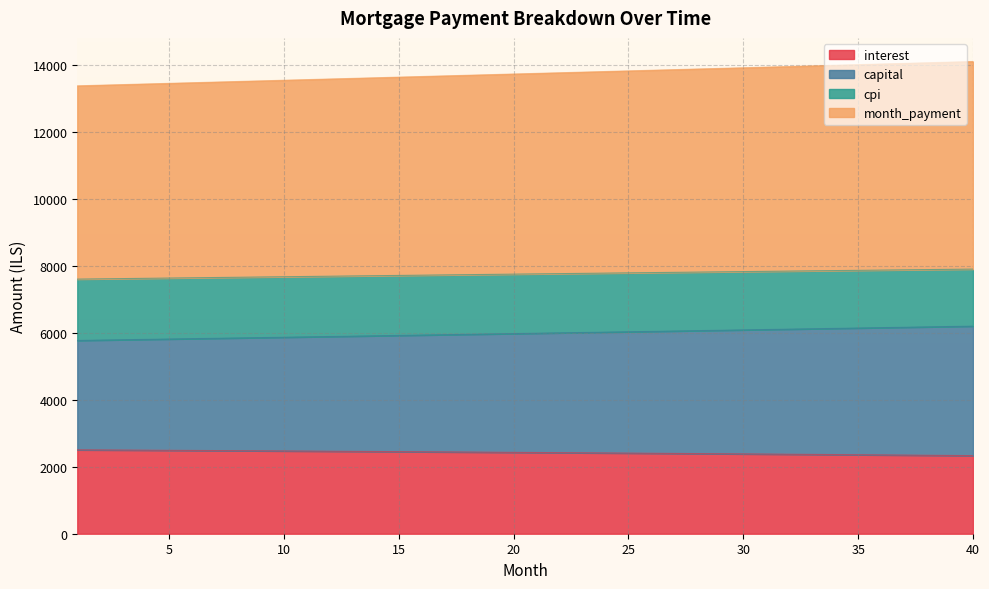

How many categories are shown in the chart?

40